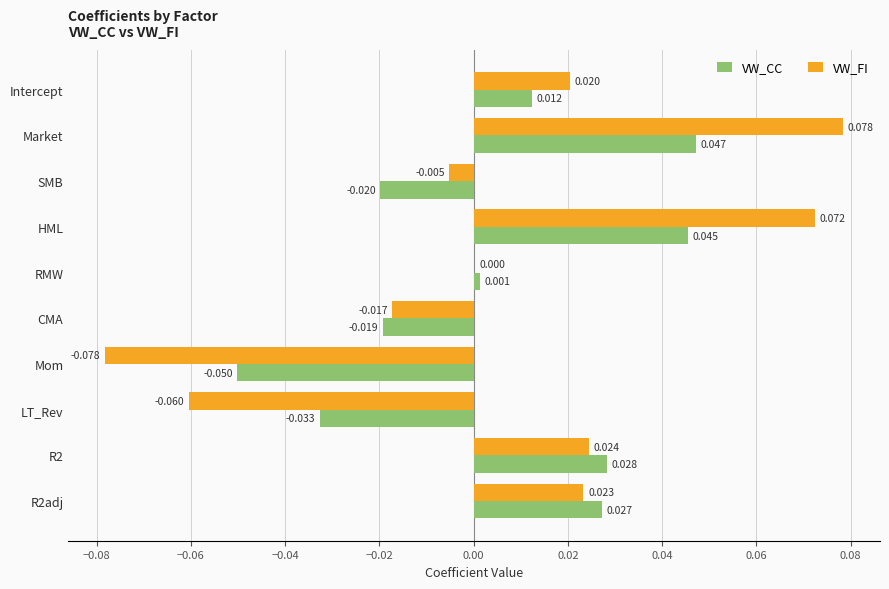

At which label does VW_FI reach its peak?

Market